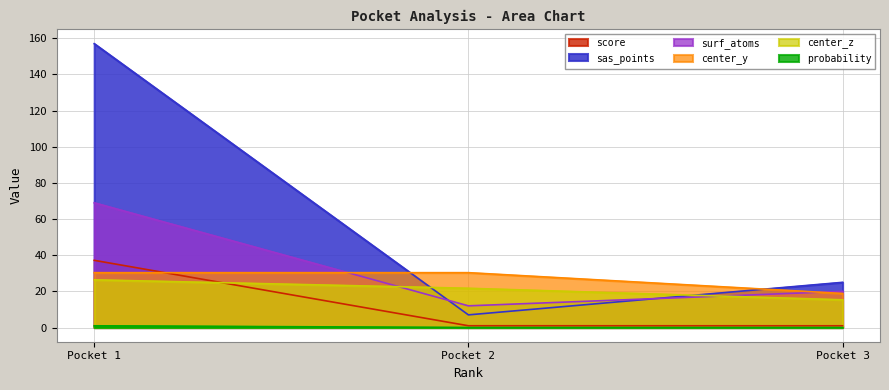

Which category has the highest value in the score series?

Pocket 1